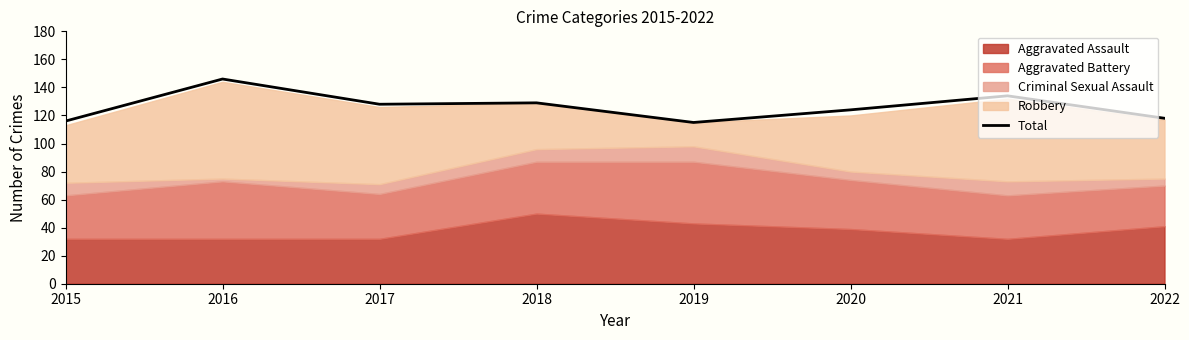

Count the number of values greater than 128.

3